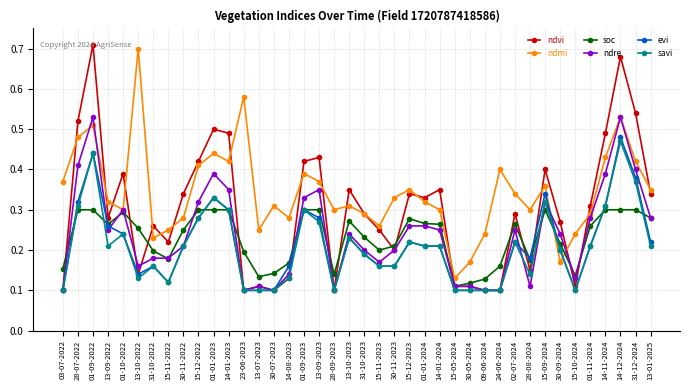

Does the chart have visible grid lines?

Yes